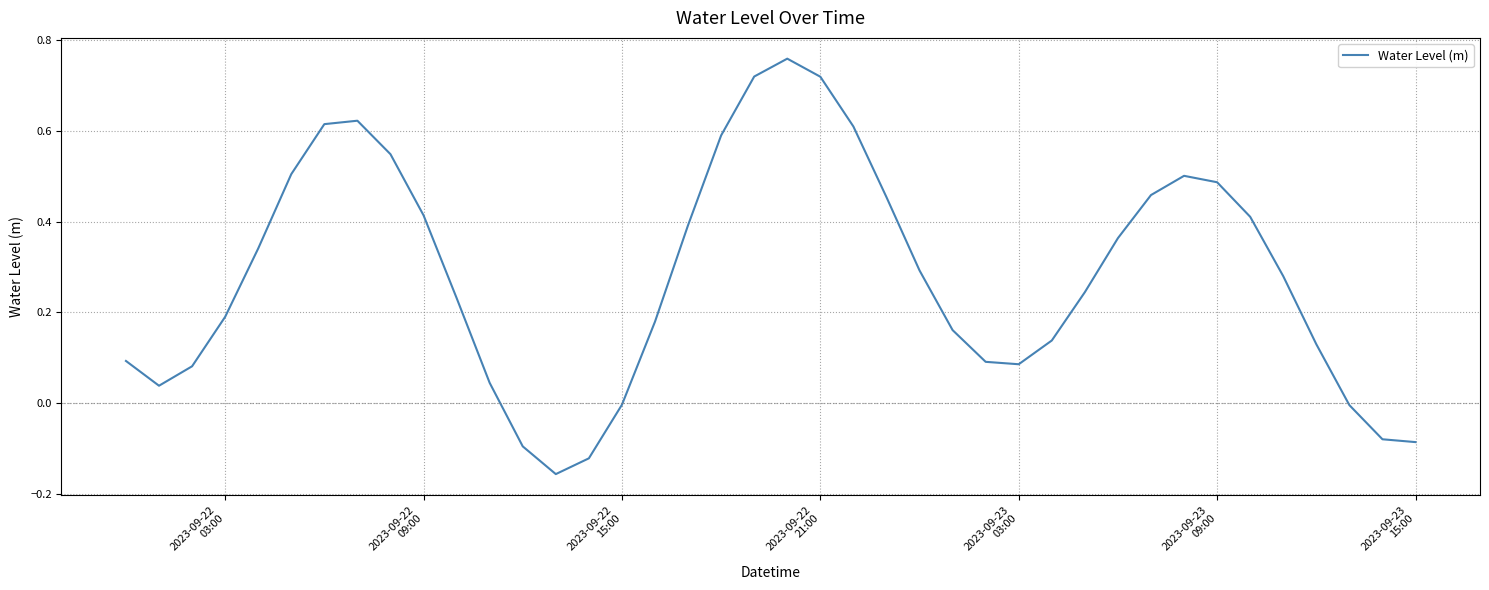

What is the difference between the maximum and minimum values?

0.9